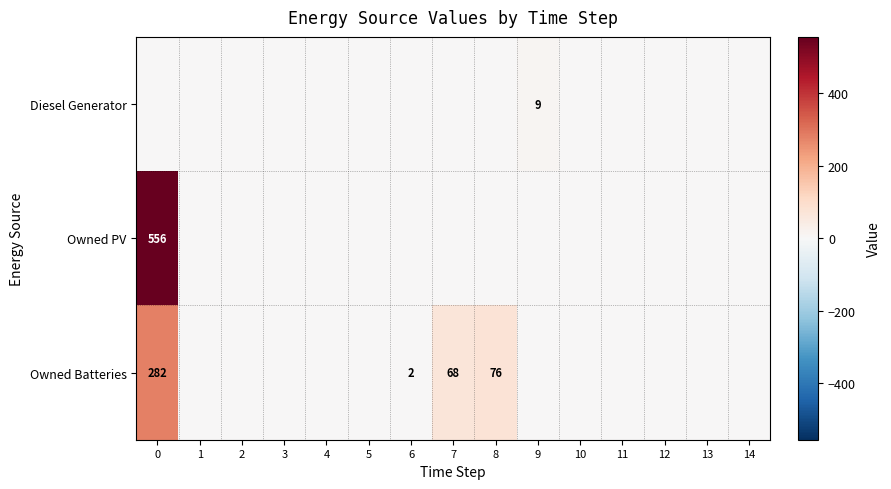

Is the value of Owned PV at 0 greater than the value of Owned Batteries at 1?

Yes